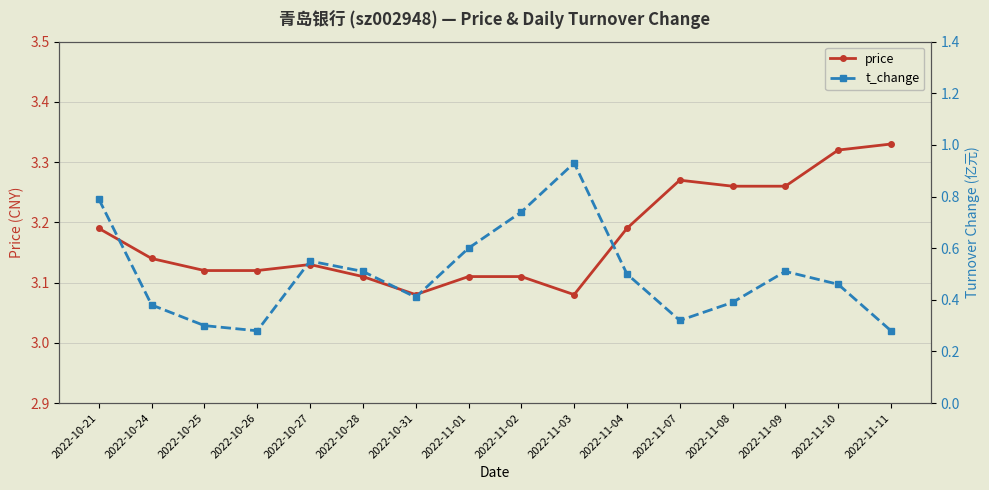

What is the sum of the price values at 2022-10-24 and 2022-11-08?

6.4